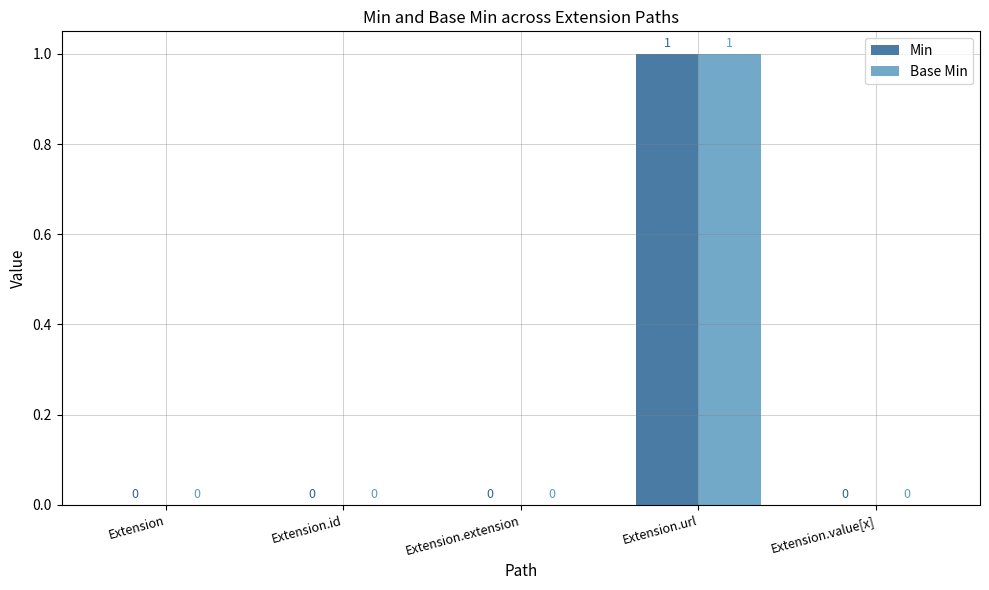

How many groups of bars are there?

5